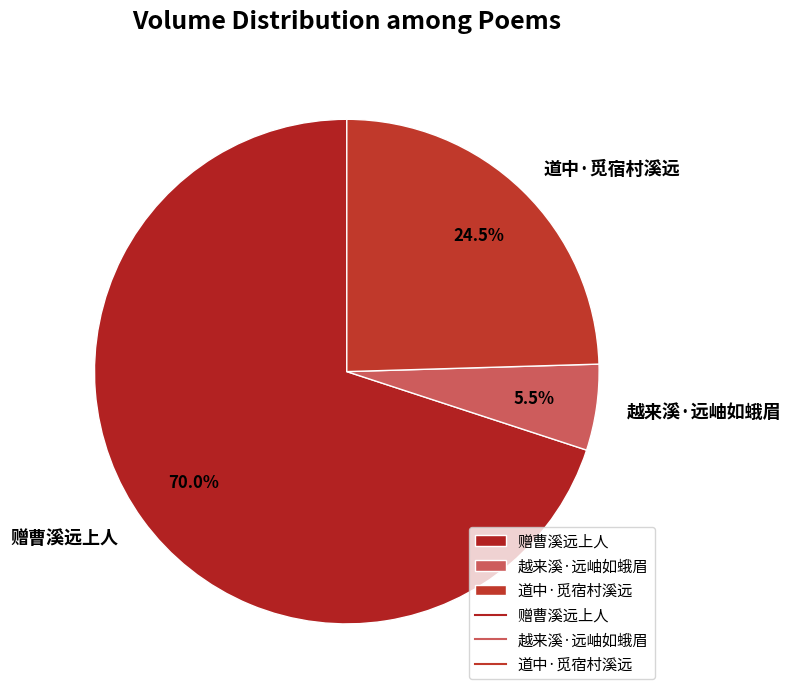

Which category has the biggest portion of the pie?

赠曹溪远上人